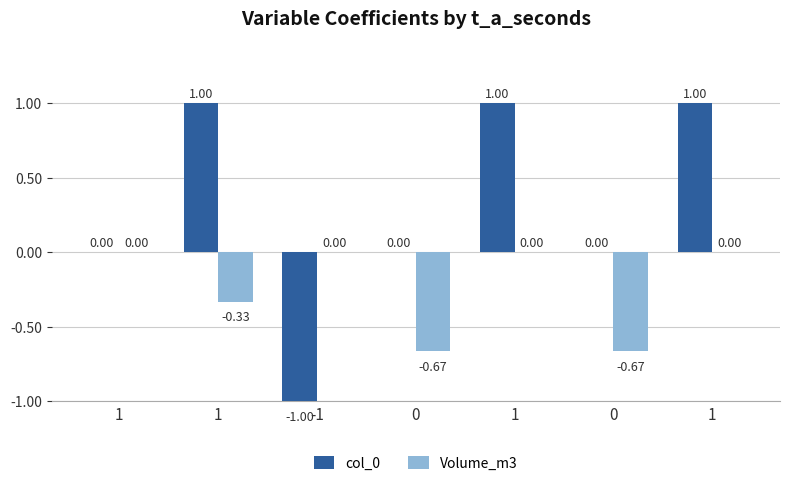

What is the lowest value of the Volume_m3 series?

-0.7